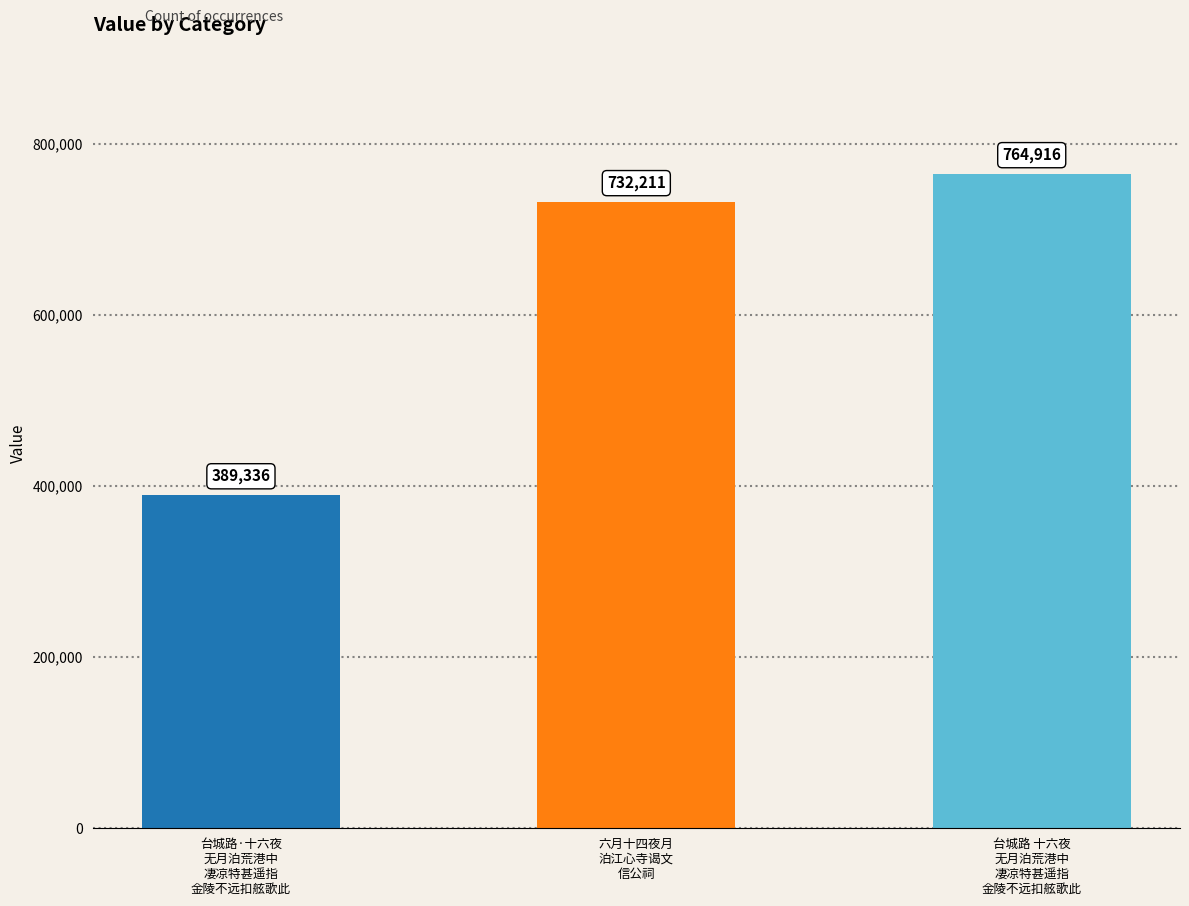

Where is the data nearest to the value 577126?

六月十四夜月
泊江心寺谒文
信公祠